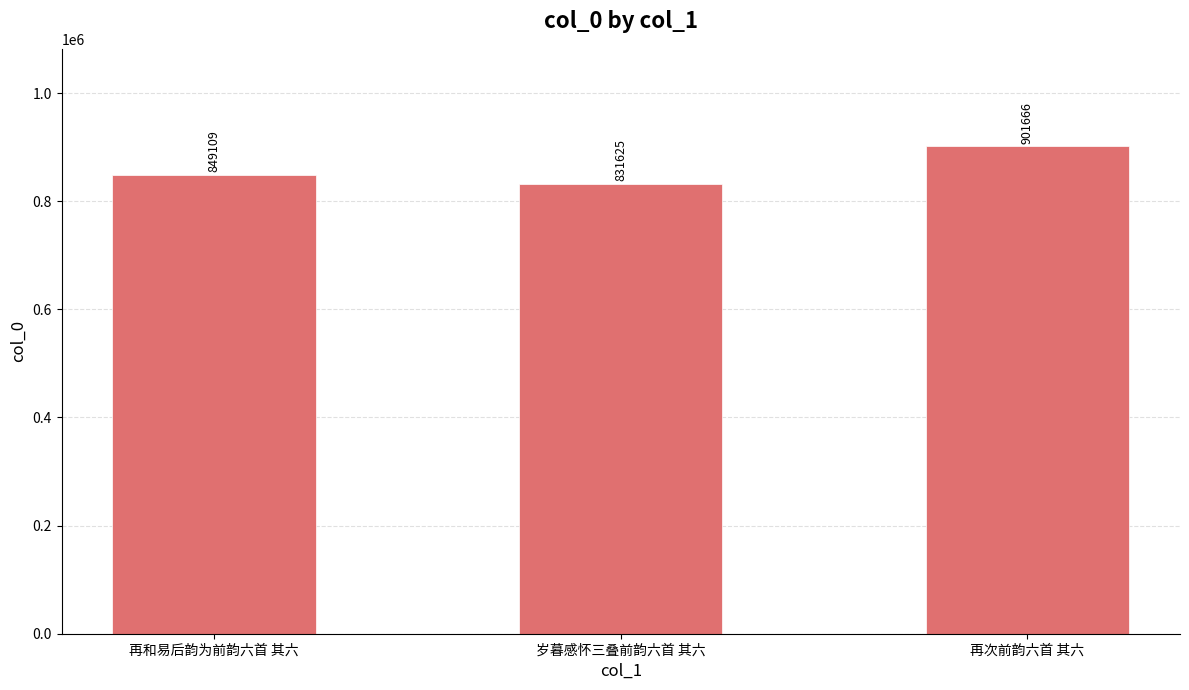

How many bars are there in total?

3